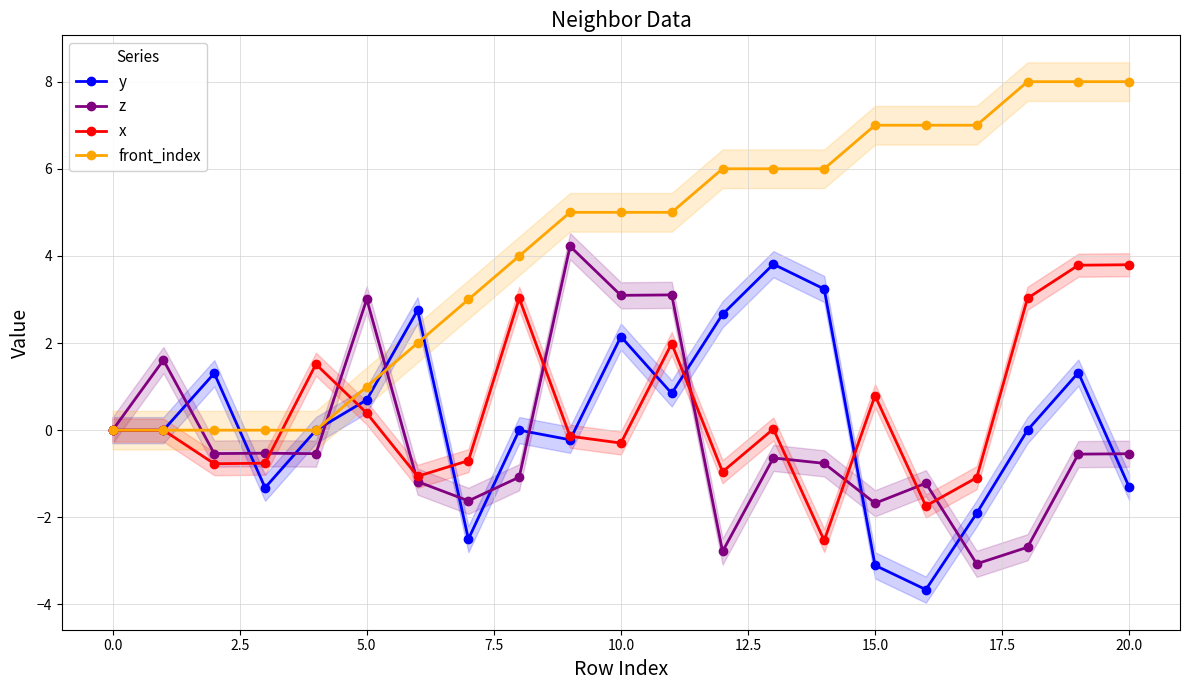

What is the maximum value for z?

4.2